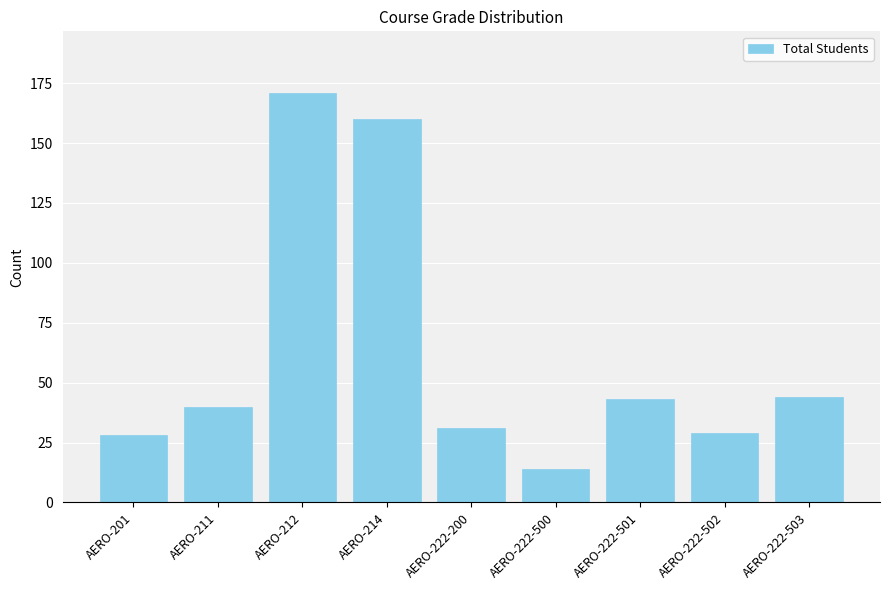

What is the greatest value displayed?

171